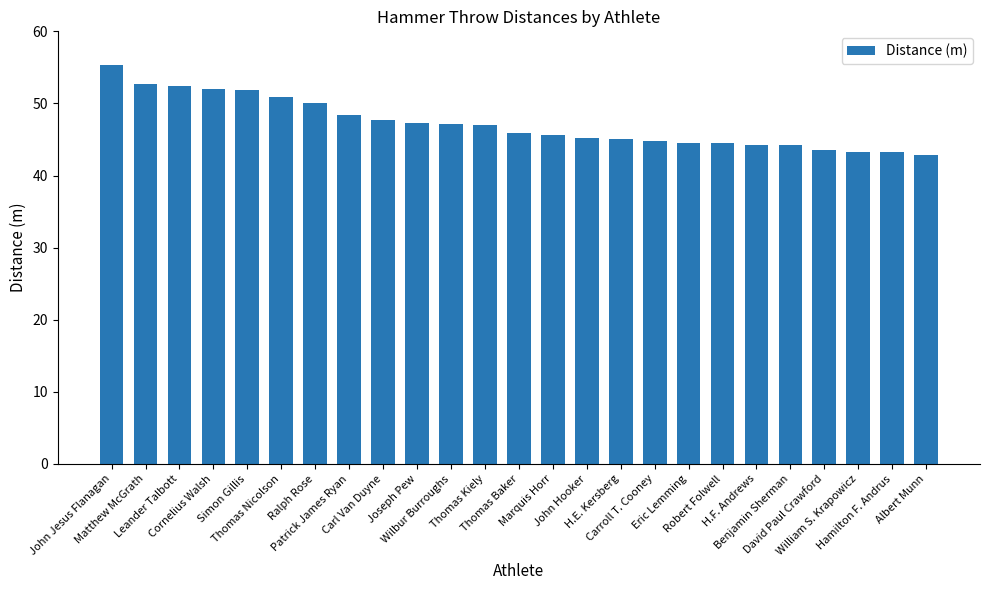

Are the bars horizontal?

No